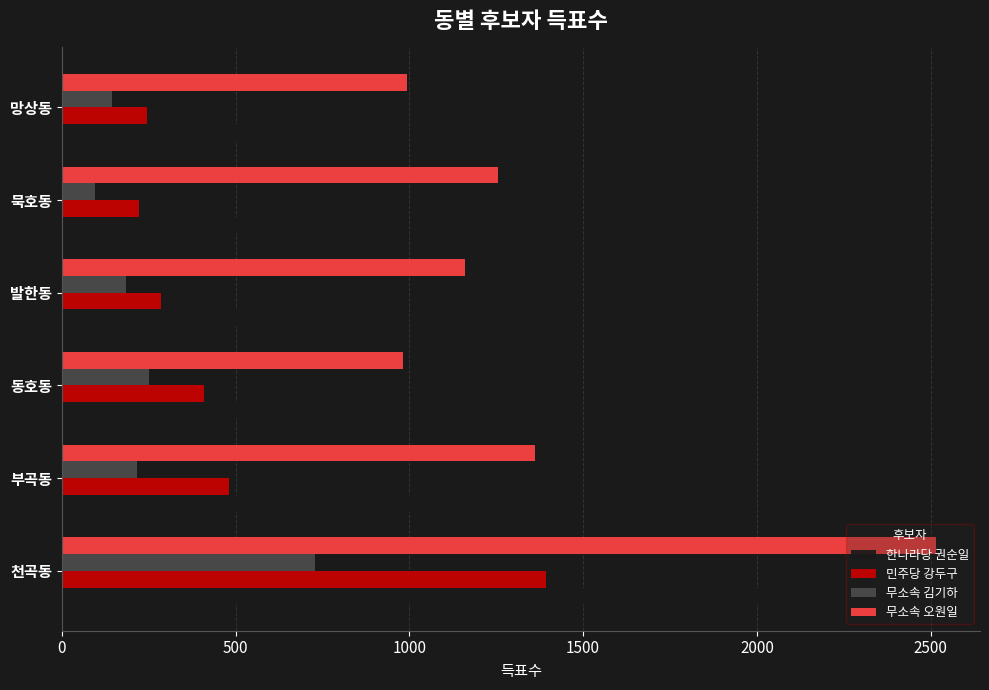

What is the approximate value of 민주당 강두구 at 천곡동?

1393